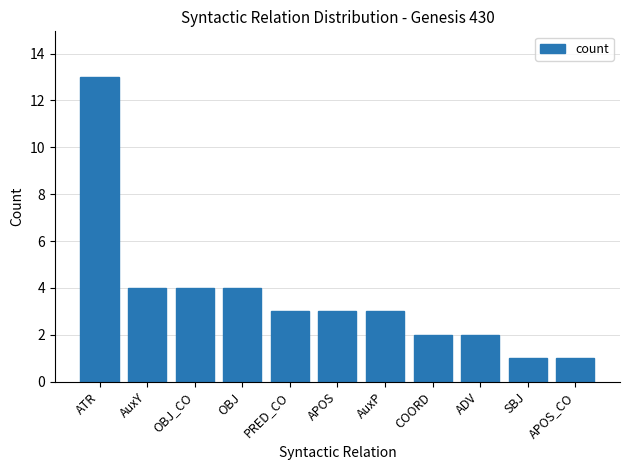

What is the smallest value displayed?

1